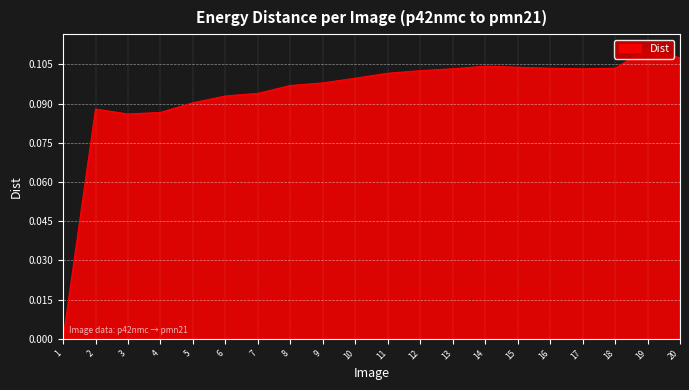

Rank the categories by value from highest to lowest.

19, 20, 14, 15, 16, 18, 13, 17, 12, 11, 10, 9, 8, 7, 6, 5, 2, 4, 3, 1